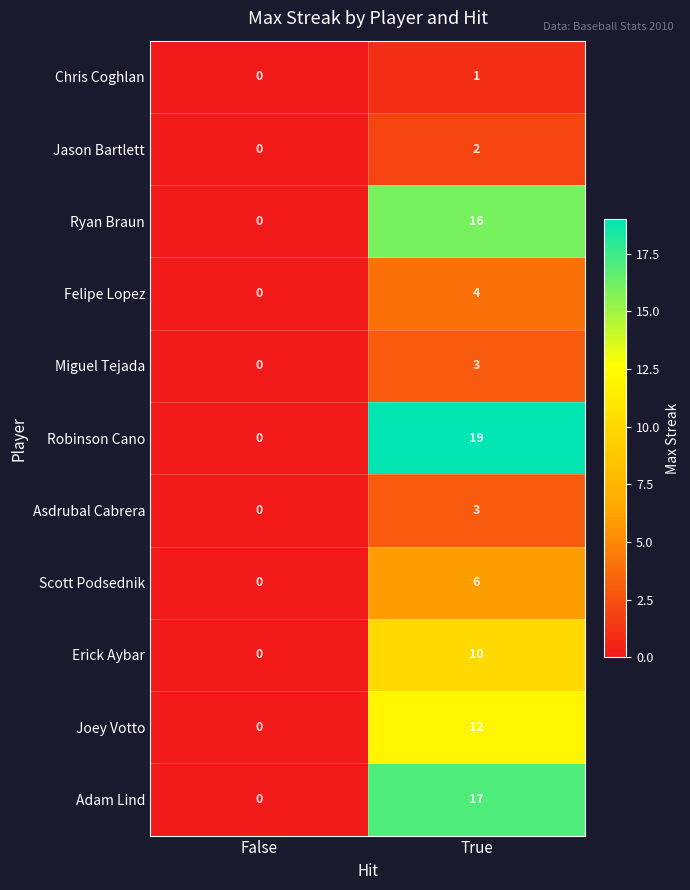

True or false: Erick Aybar has a value of 0 at False.

True